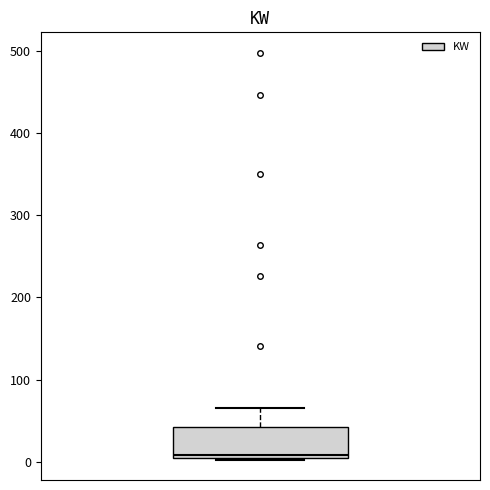

Read this box plot against the y-axis: the position of the median line, the range covered by the box, and the ends of both whiskers. The values are not printed on the chart, so give them approximately, as read against the axis.

median 10, box 0 to 40, whiskers 0 to 70